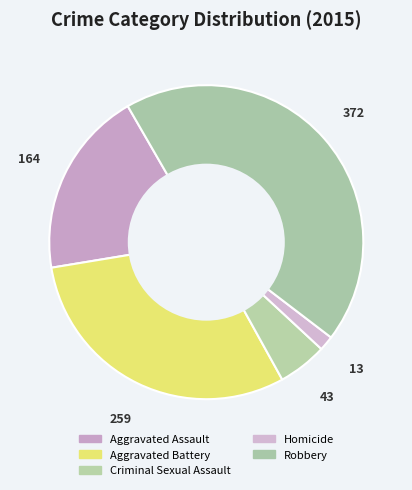

Do Aggravated Assault and Aggravated Battery together represent more than half of the pie?

No